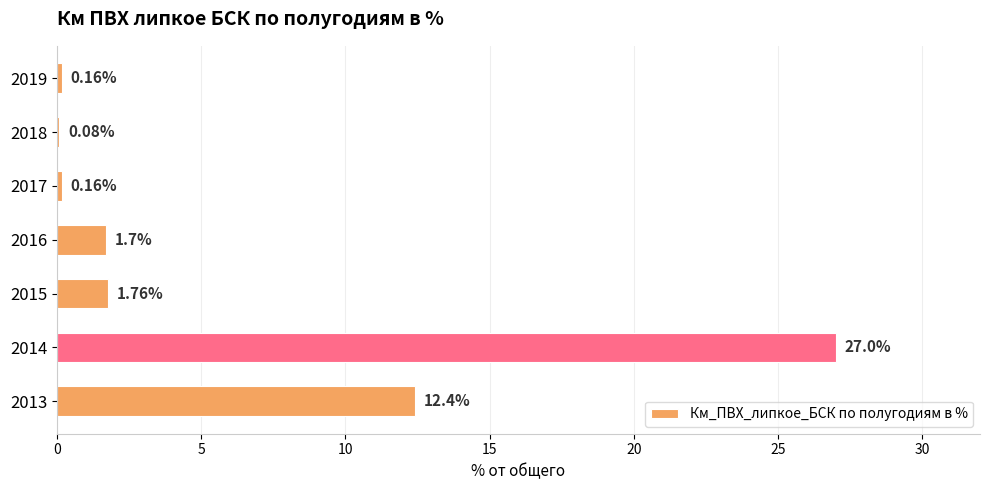

What is the change in value from 2018 to 2019?

+0.1